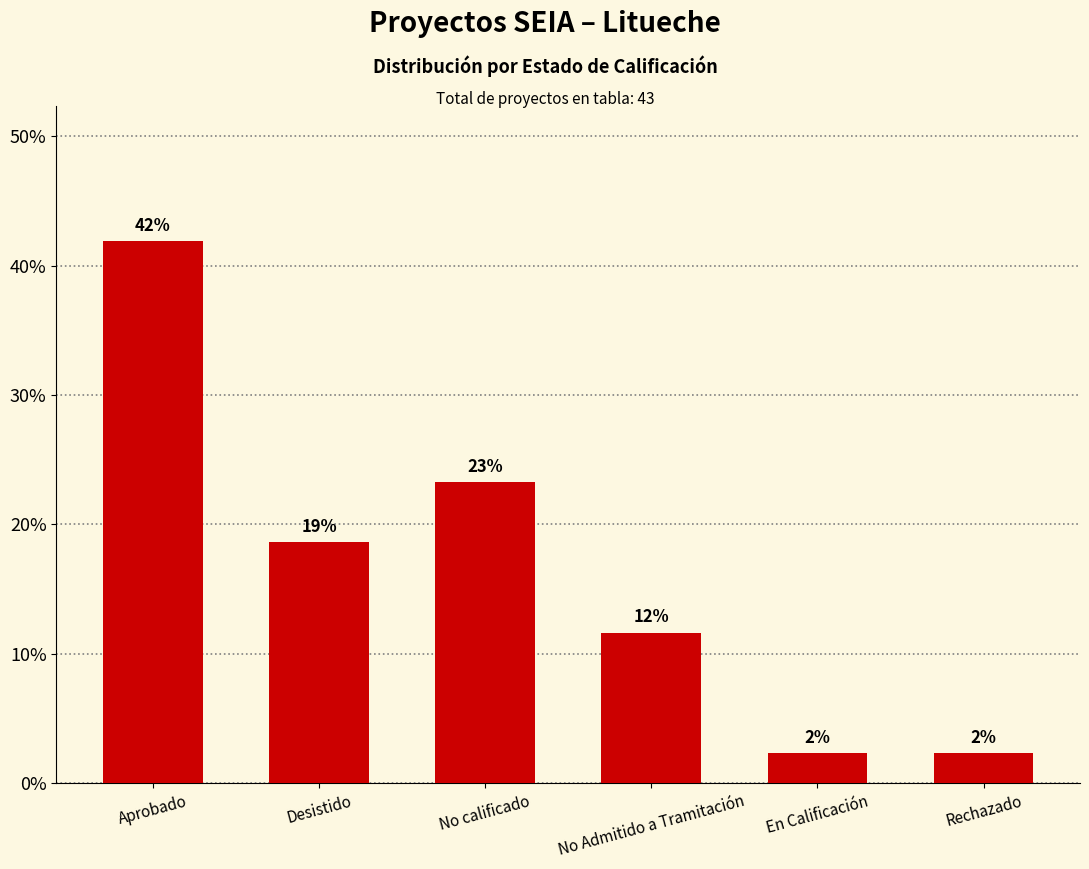

Does the chart contain any negative values?

No